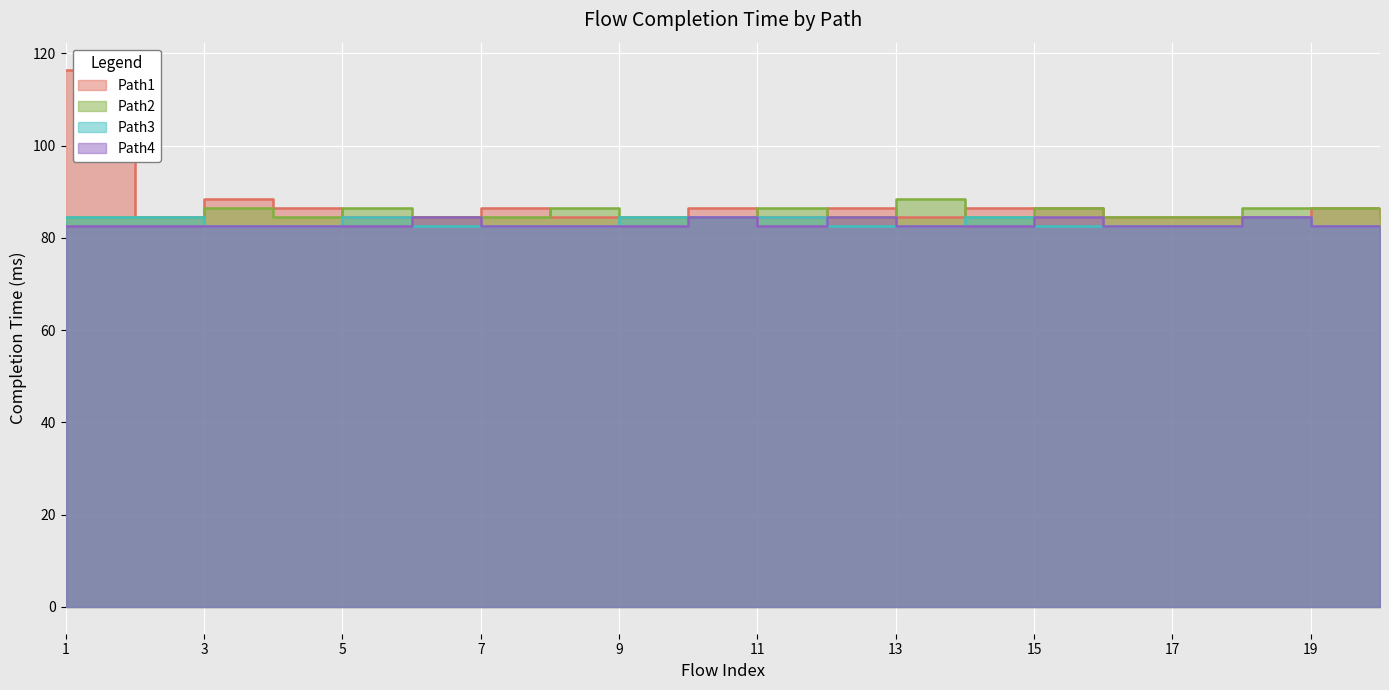

Which series has the largest range (max minus min)?

Path1